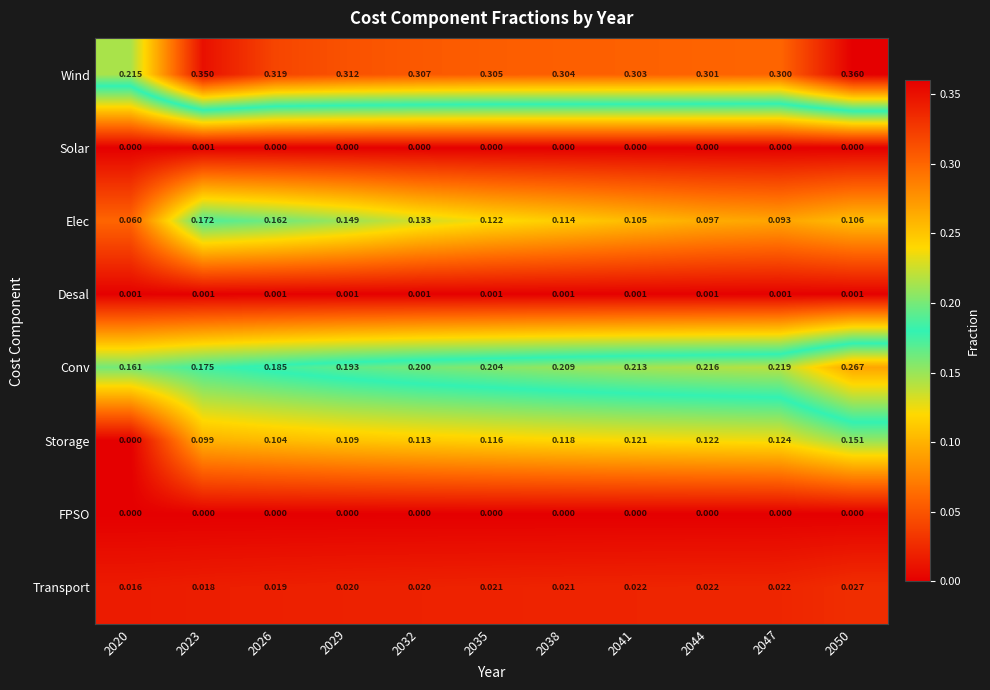

At which category is the sum across all series the highest?

2050